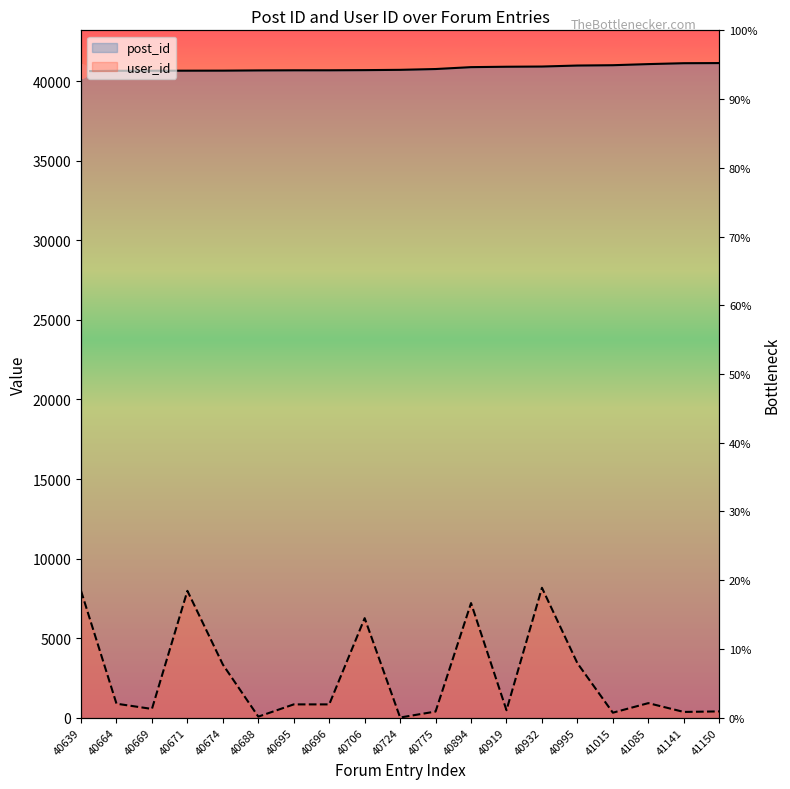

Reading left to right, what are all the values shown in this chart?

post_id: 40639=40639	40664=40664	40669=40669	40671=40671	40674=40674	40688=40688	40695=40695	40696=40696	40706=40706	40724=40724	40775=40775	40894=40894	40919=40919	40932=40932	40995=40995	41015=41015	41085=41085	41141=41141	41150=41150
user_id: 40639=7971	40664=876	40669=547	40671=7971	40674=3339	40688=63	40695=833	40696=833	40706=6254	40724=8	40775=383	40894=7201	40919=467	40932=8163	40995=3421	41015=311	41085=912	41141=359	41150=392